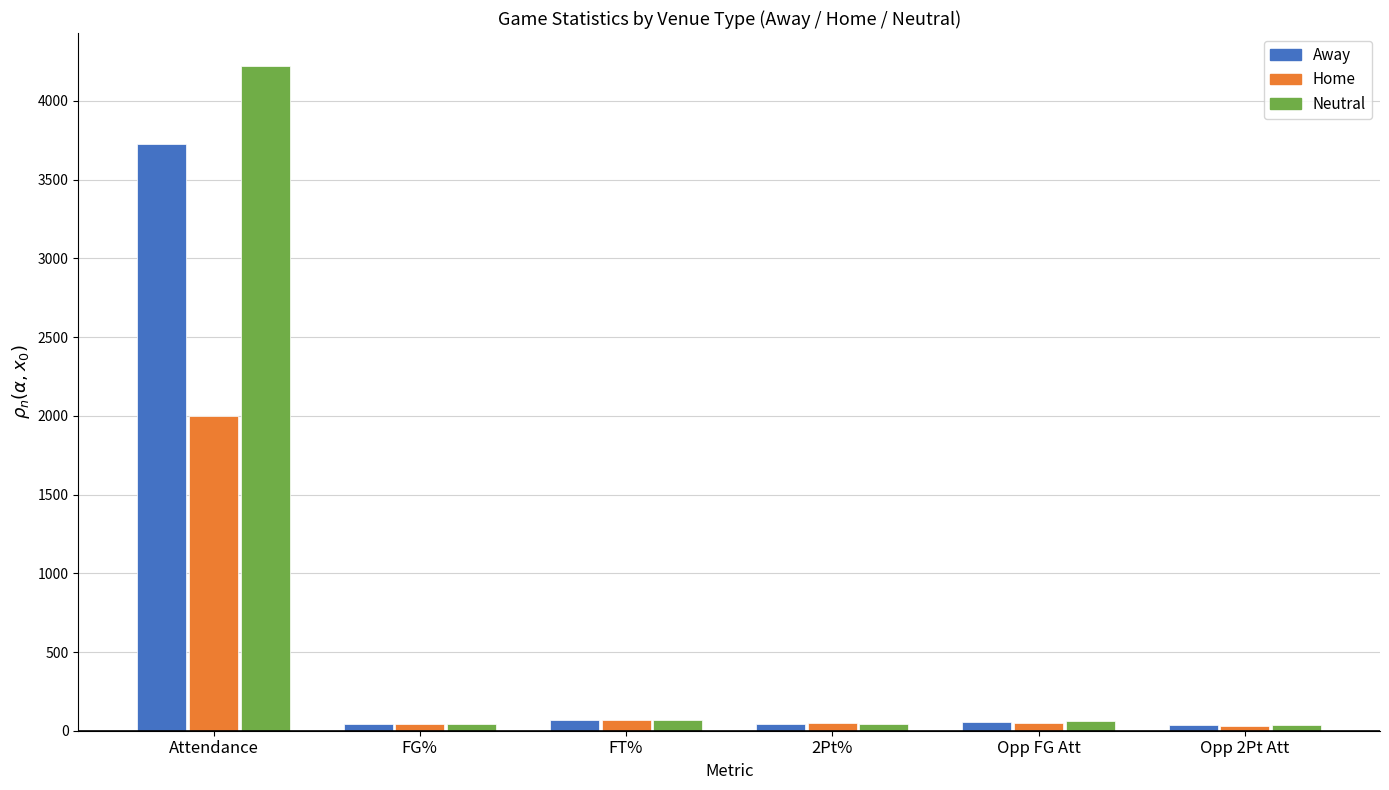

What value does the Away series have at 2Pt%?

45.8